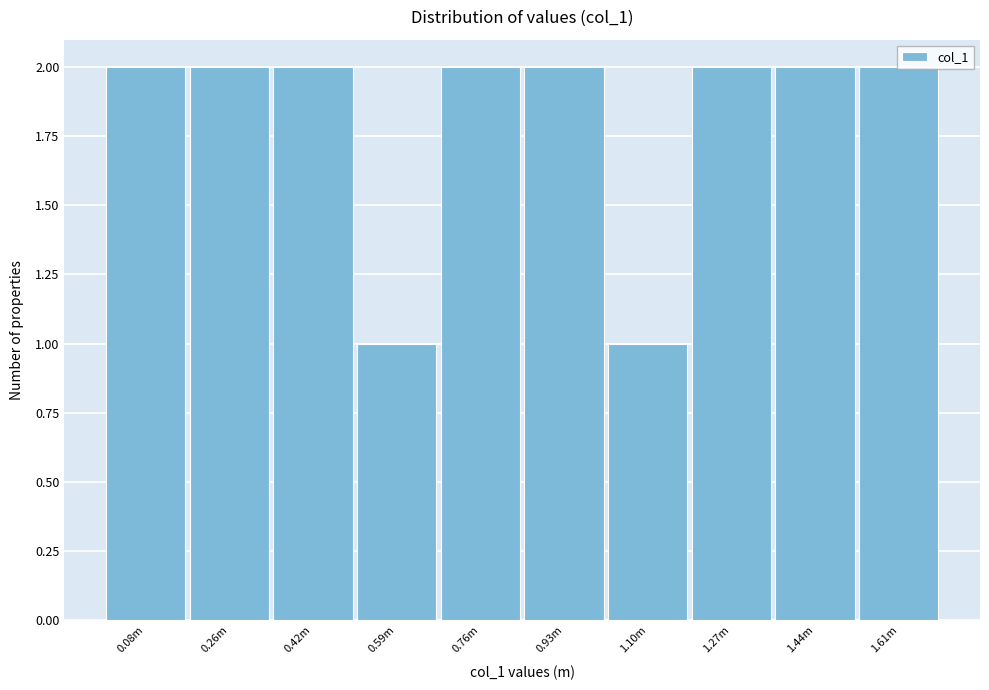

What is the sum of all values?

18